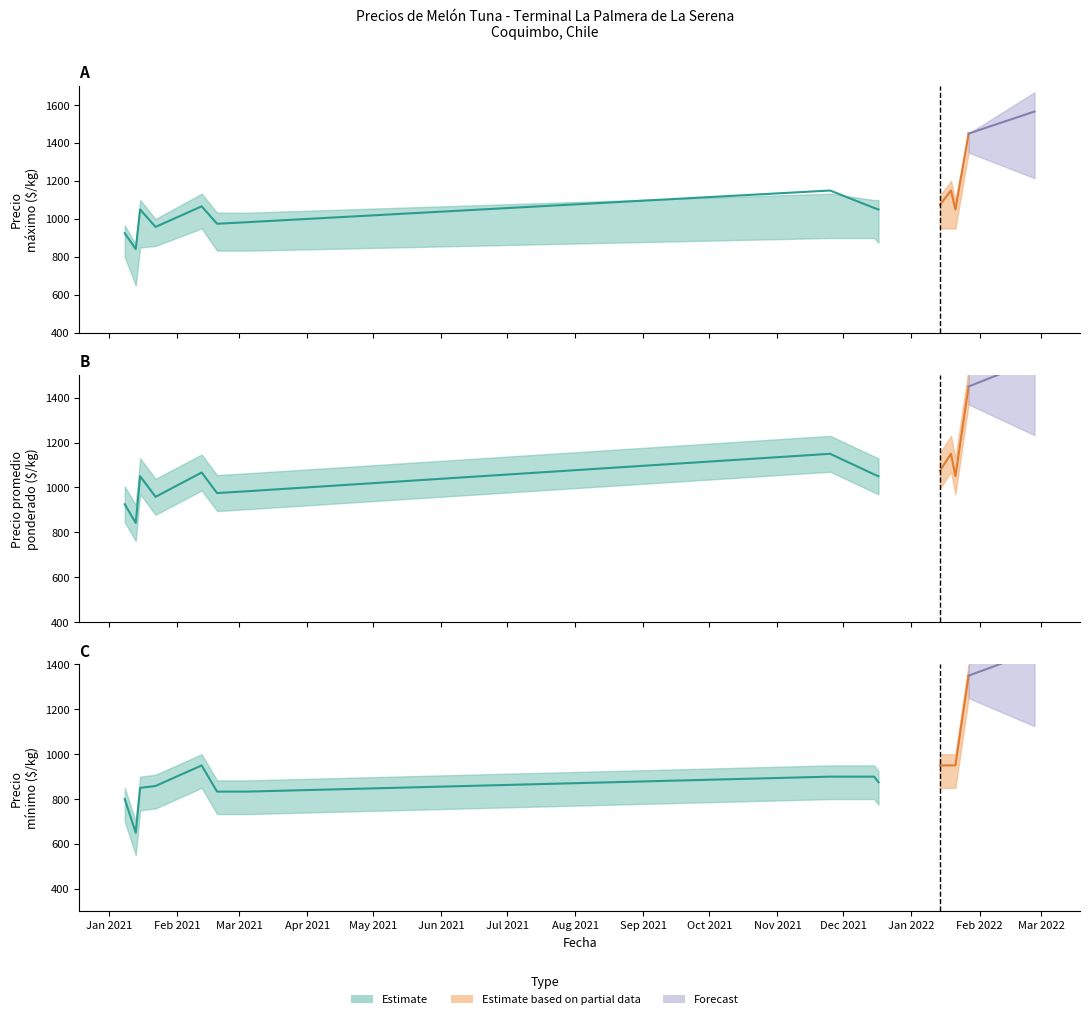

Between which two adjacent categories do Precio promedio ponderado and Precio maximo first intersect?

2021-11-25 and 2021-11-25